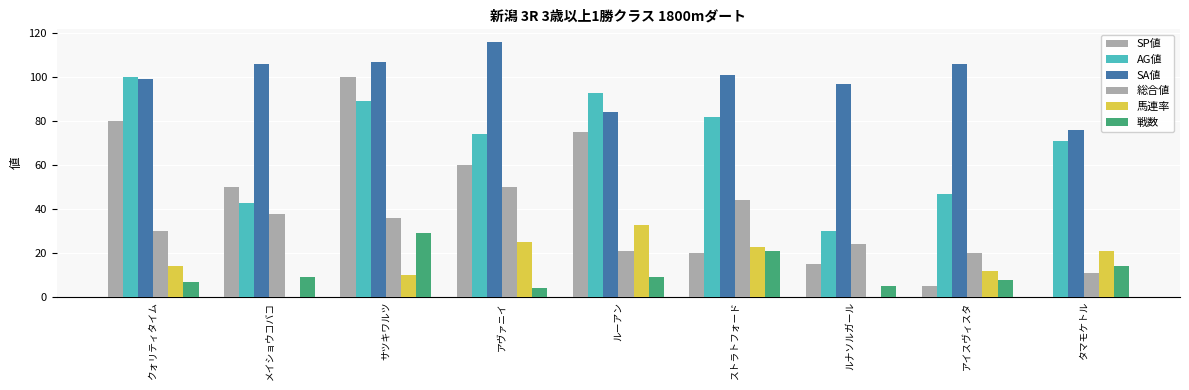

How many data points does each series have?

9